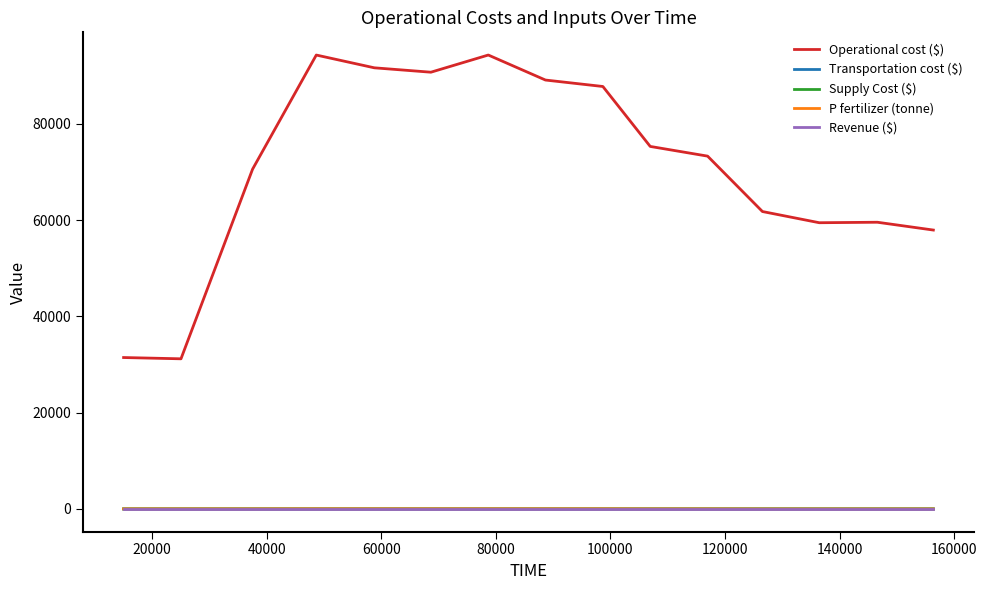

Which series has the widest spread of values?

Operational cost ($)